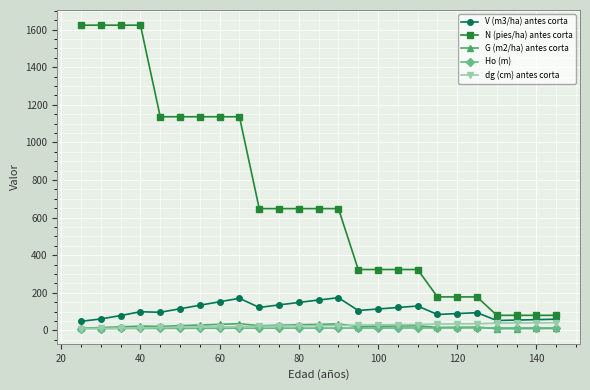

Which series has the largest range (max minus min)?

N (pies/ha) antes corta